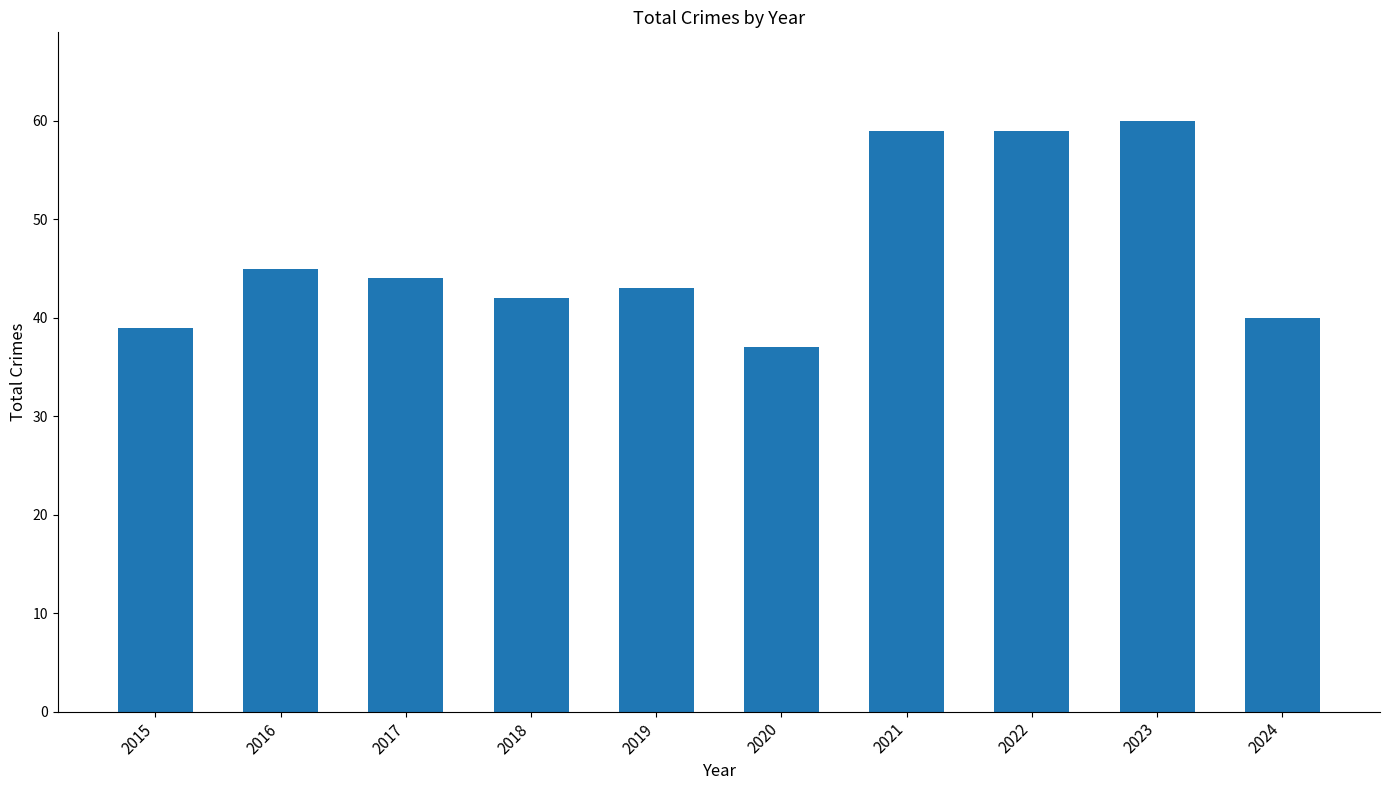

Is it true that the value at 2021 is 59?

True